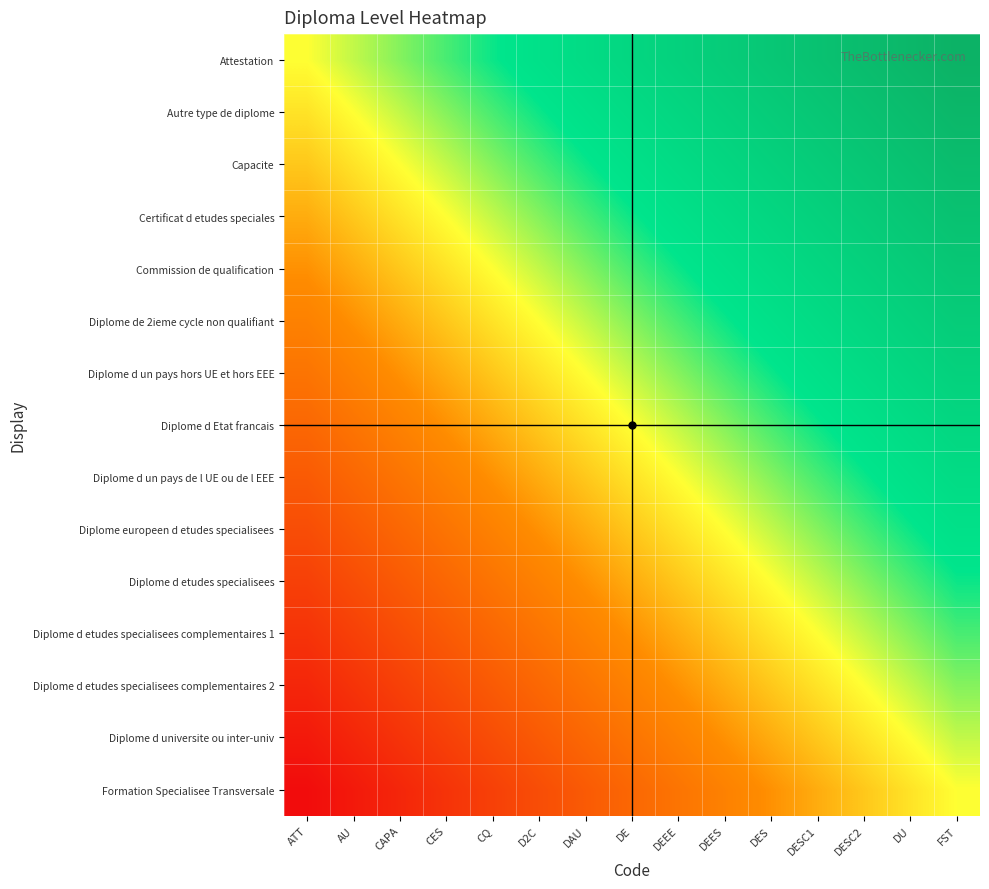

At which category does the chart reach its minimum across all series?

ATT